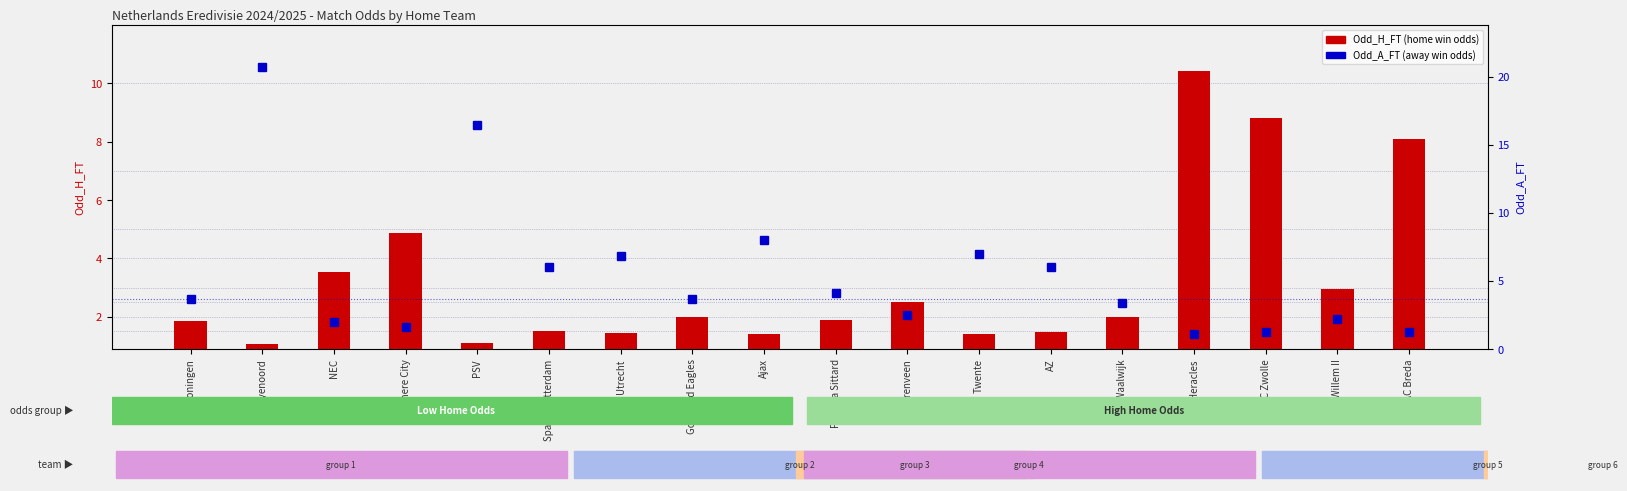

What is the sum of all Odd_H_FT values?

58.4